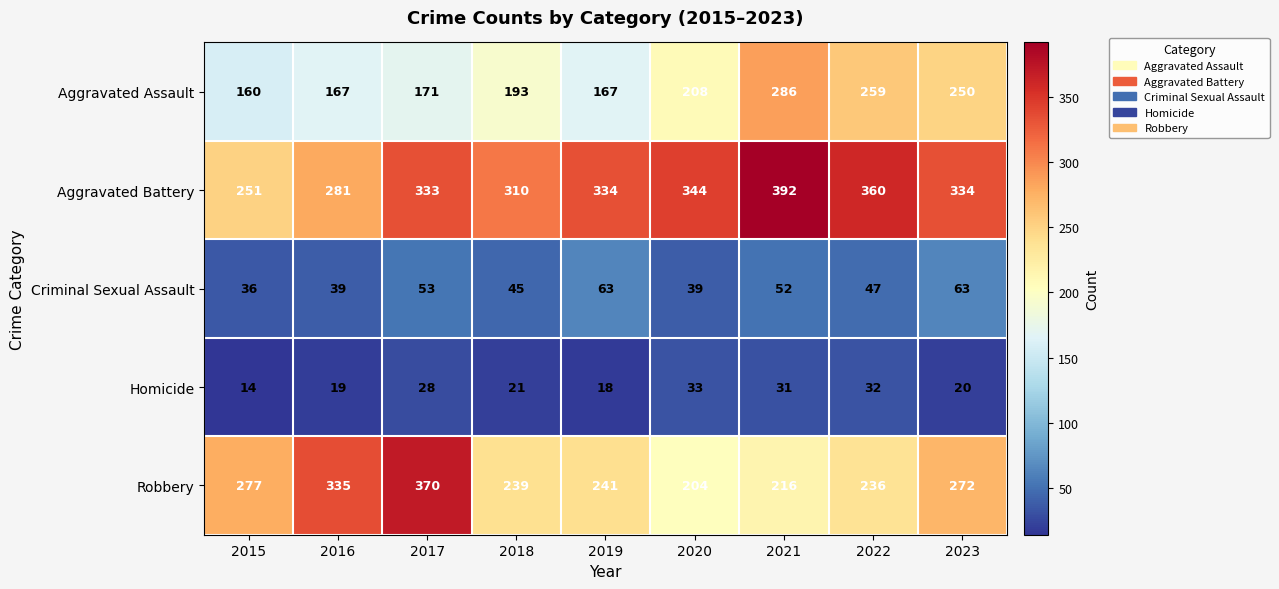

Is it true that Aggravated Assault equals 260 at 2019?

False